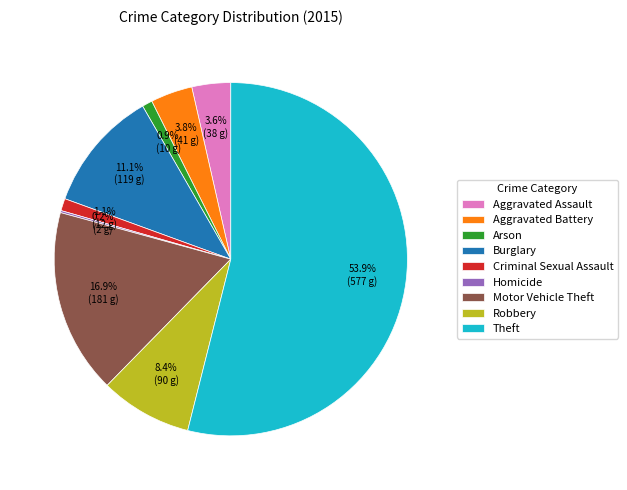

Combined, what portion of the pie is Motor Vehicle Theft and Aggravated Assault?

20.5%